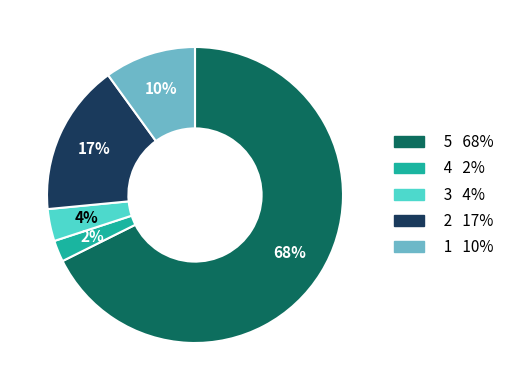

Does any single category account for the majority?

Yes